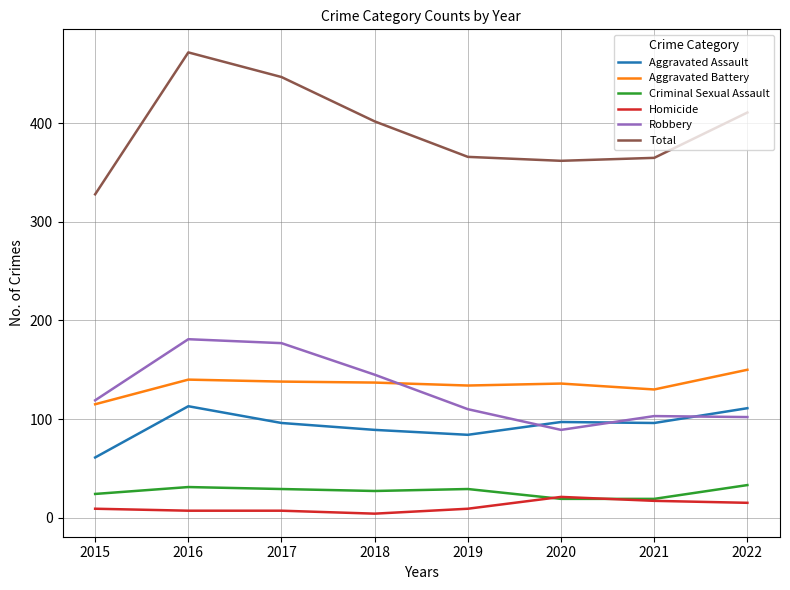

What is the sum of the Robbery values at 2016 and 2018?

326